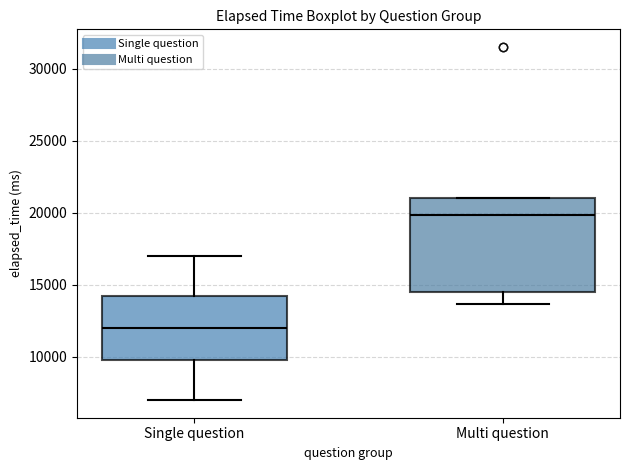

Which box is the tallest, from its lower edge to its upper edge?

Multi question